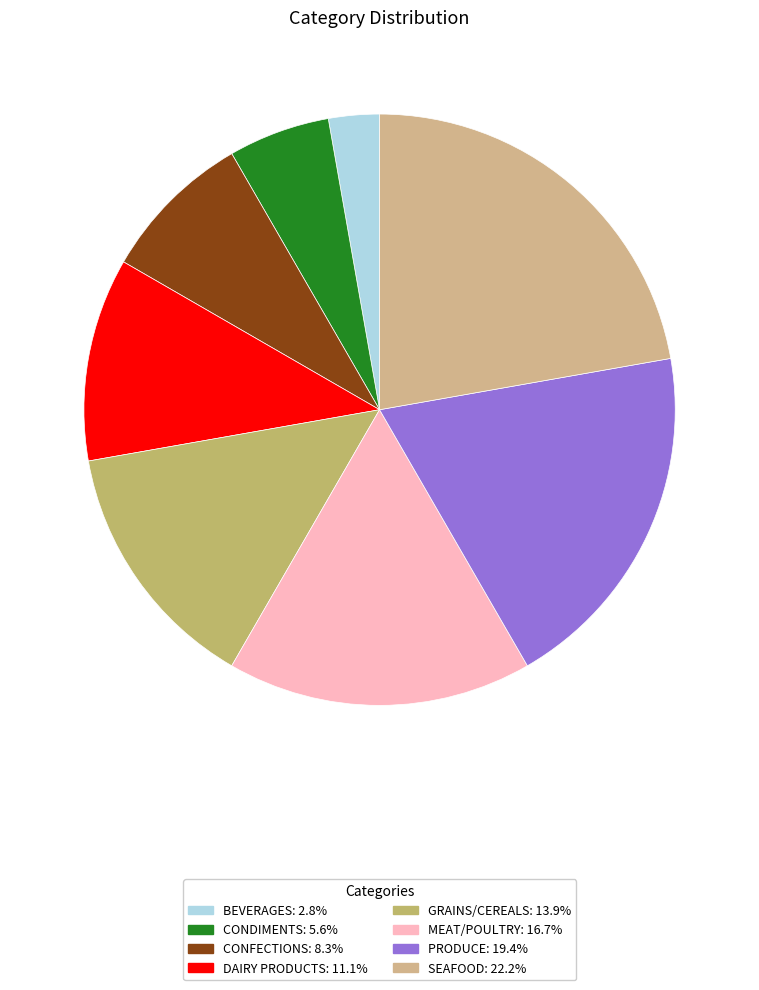

How many slices are in this pie chart?

8